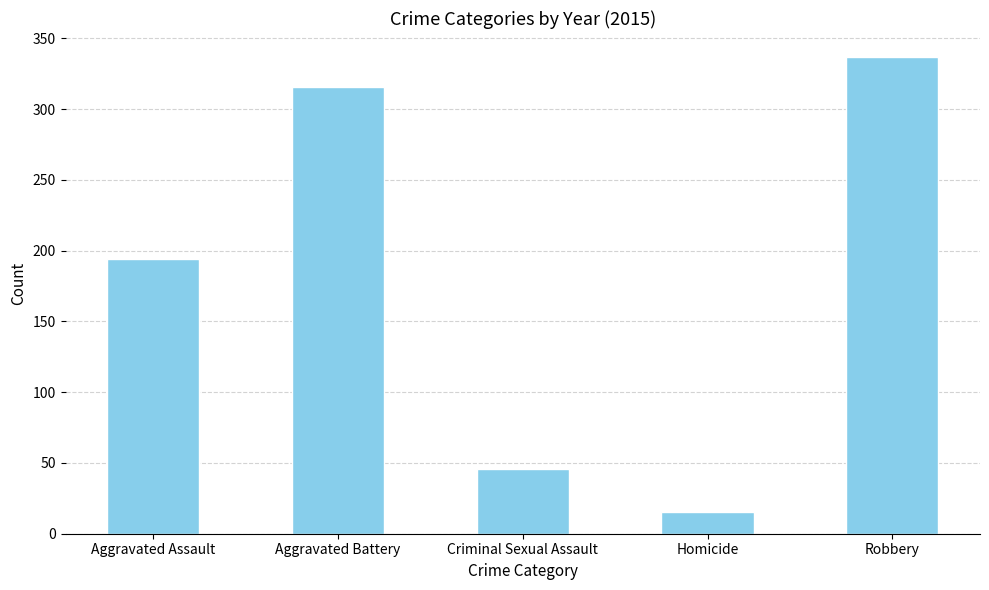

Which label corresponds to the smallest value in the chart?

Homicide